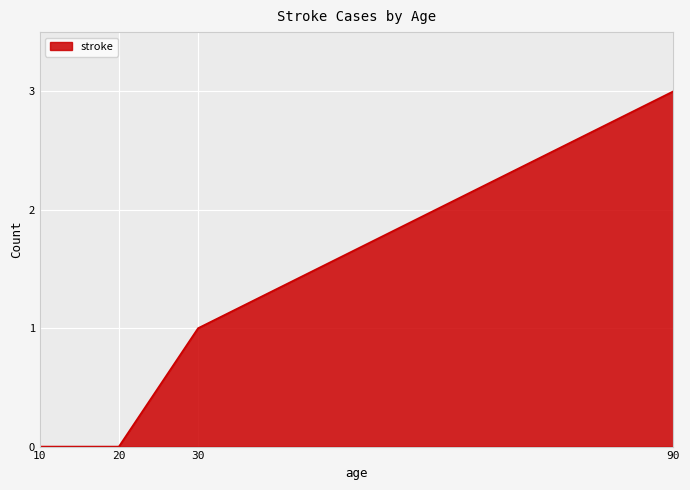

Which label corresponds to the largest value in the chart?

90